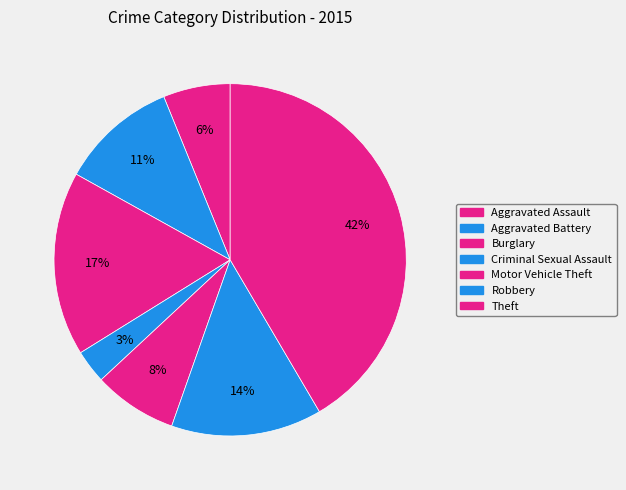

Do Burglary and Aggravated Assault together represent more than half of the pie?

No